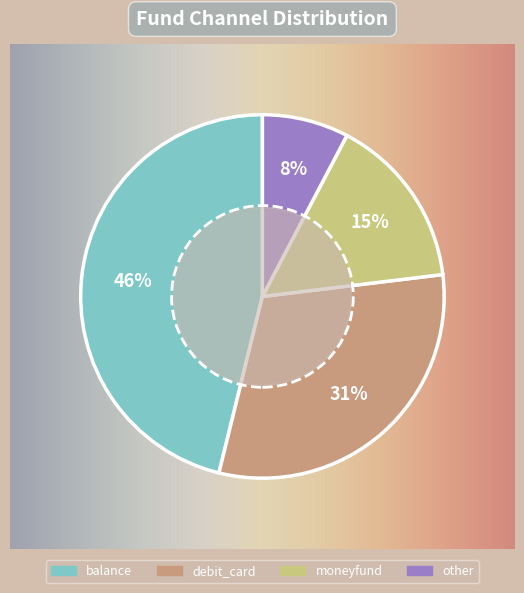

To the nearest percent, what is the average slice percentage?

25%